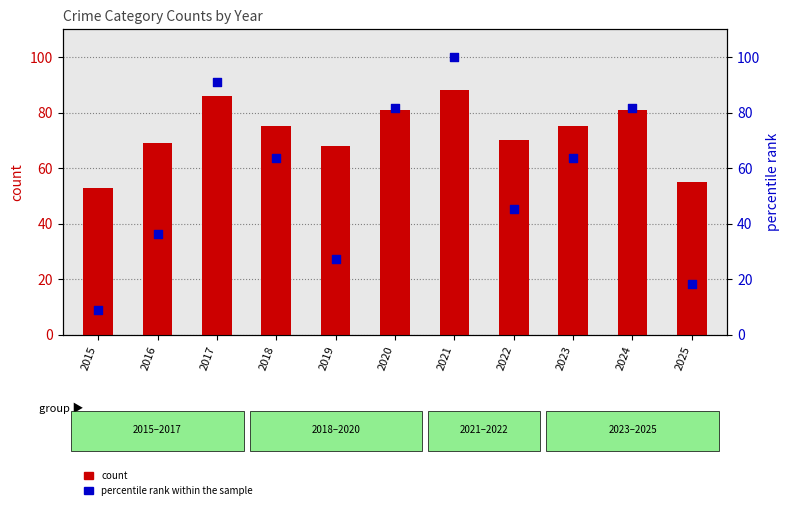

Which series has the largest total across all categories?

count